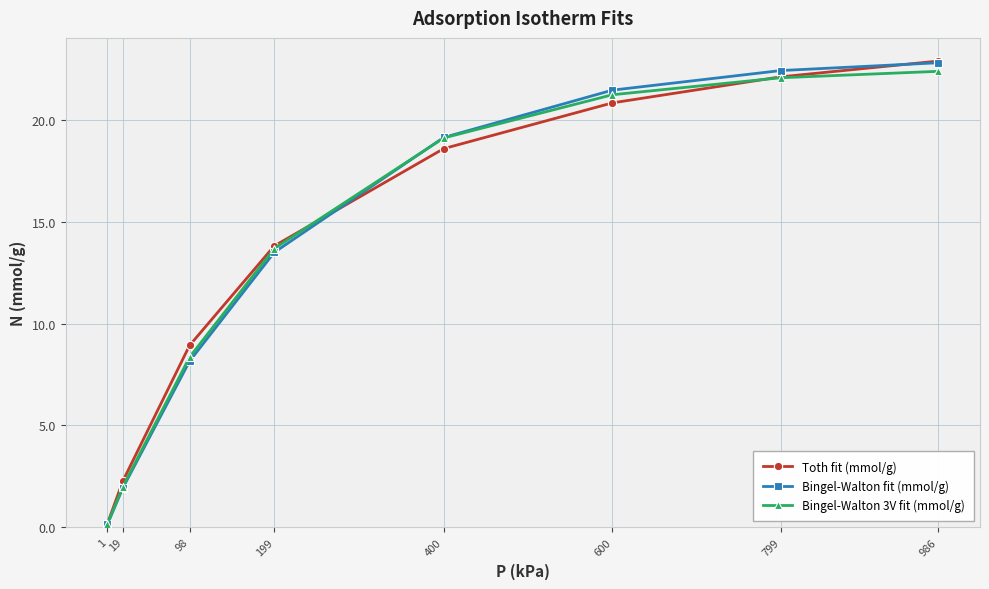

How many data points in Bingel-Walton fit (mmol/g) are above 19?

4